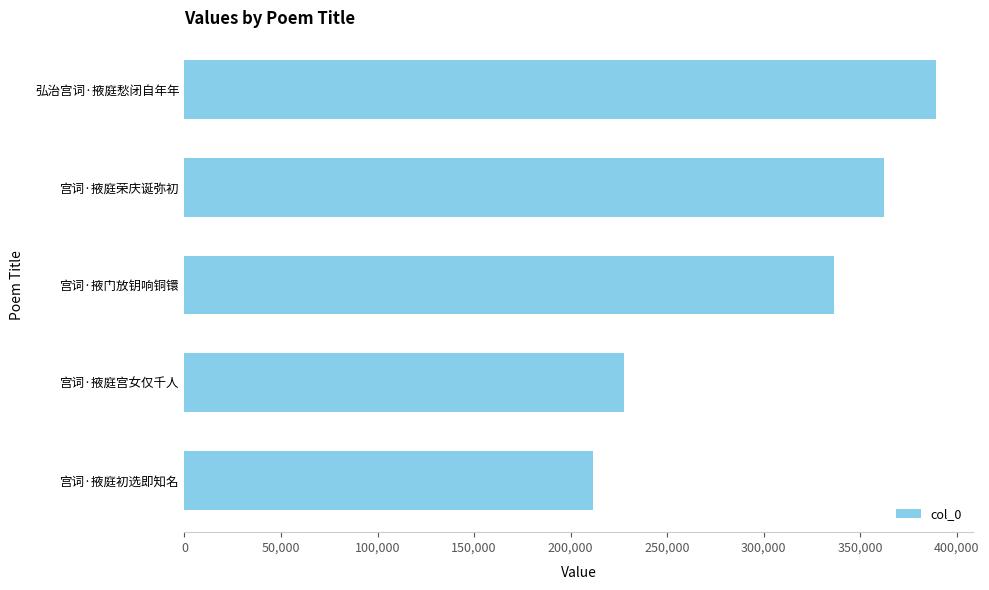

True or false: the data shows 185853 at 弘治宫词·掖庭愁闭自年年.

False